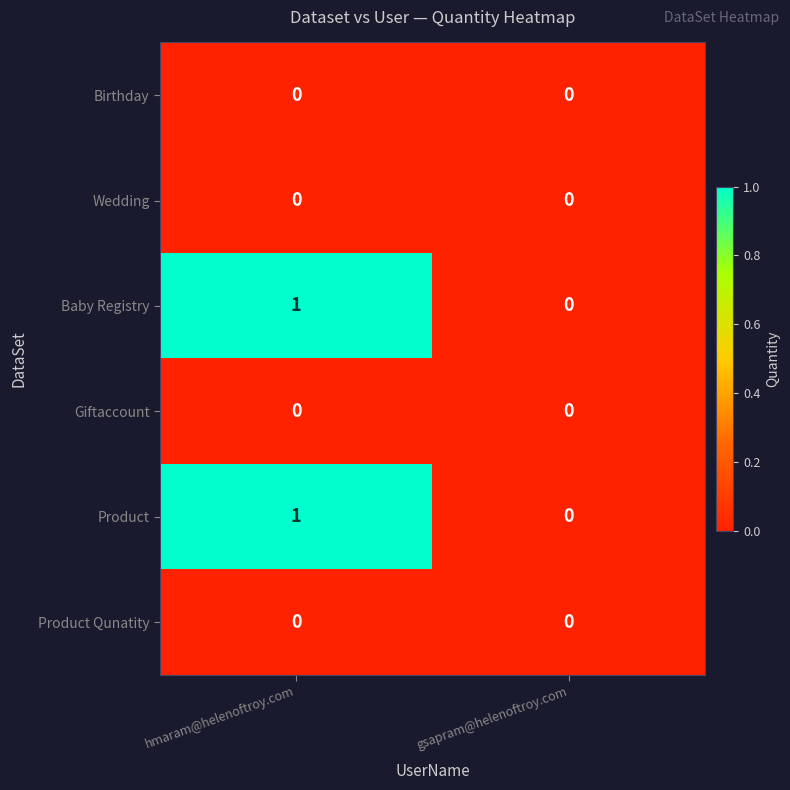

True or false: Product Qunatity has a value of 0 at gsapram@helenoftroy.com.

True